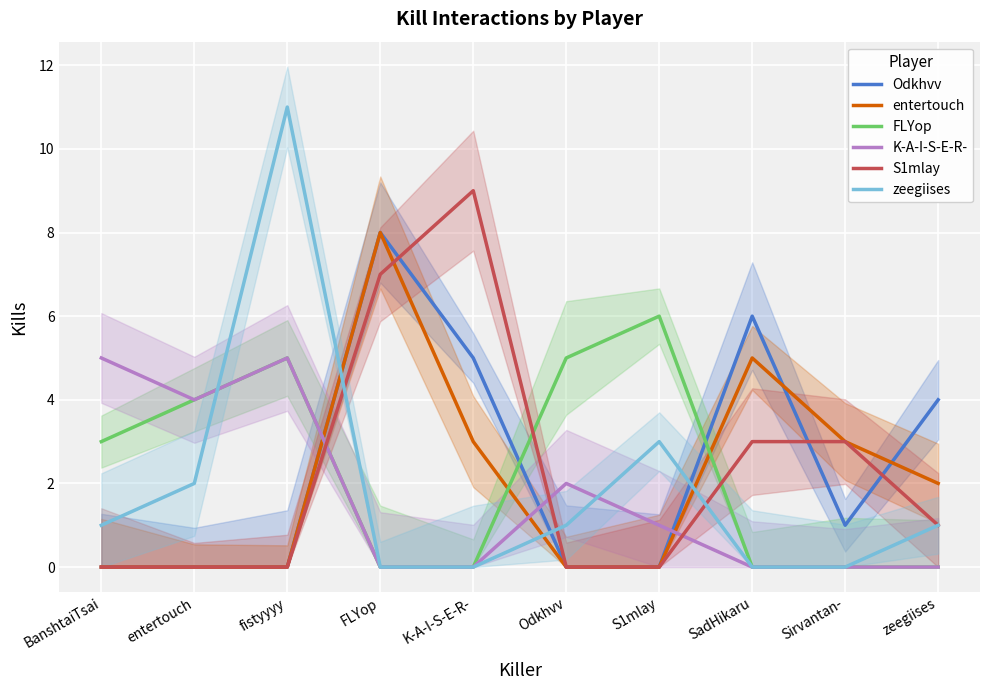

The K-A-I-S-E-R- series shows 4 at entertouch. True or false?

True